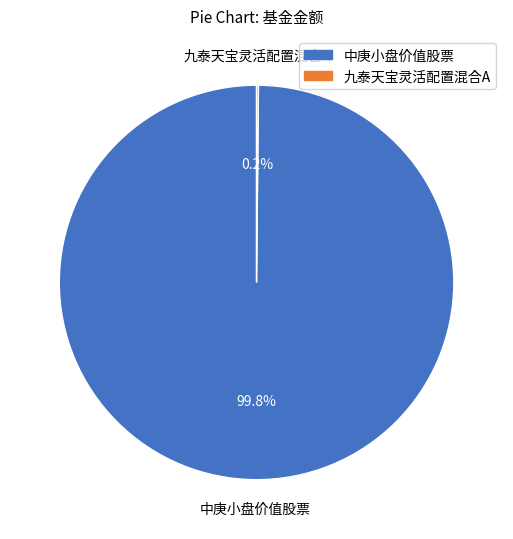

Is there any slice that represents more than half of the pie?

Yes